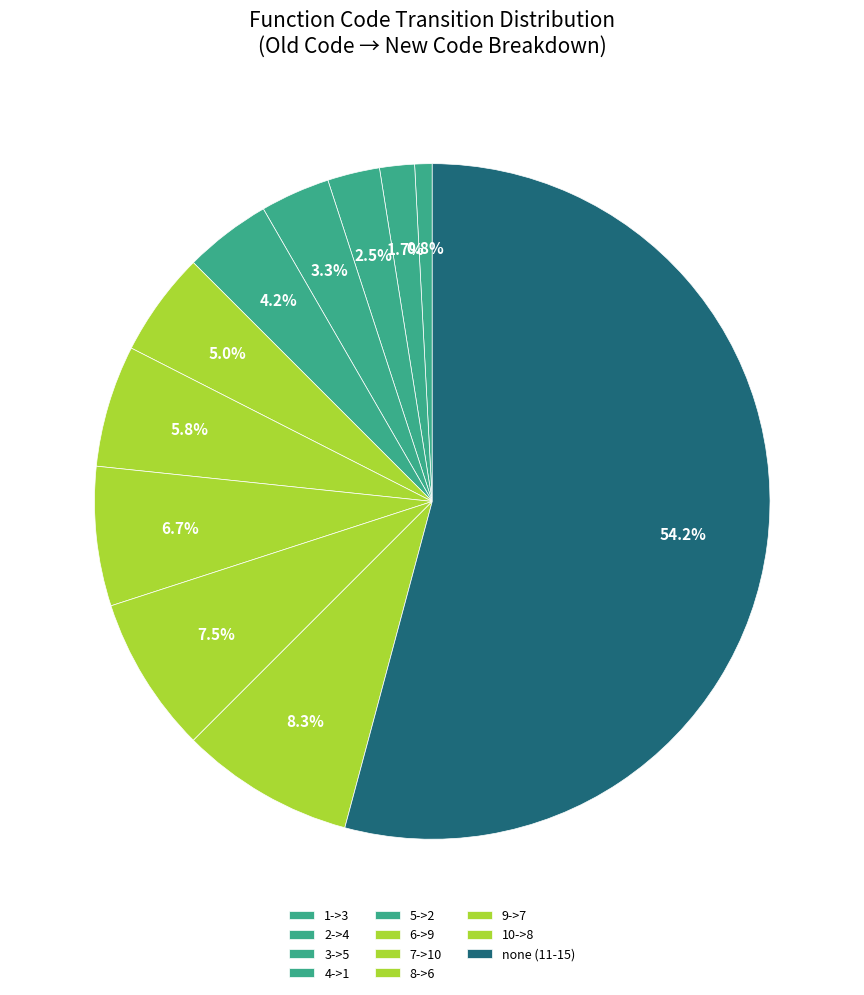

To the nearest percent, what is the difference between the largest and smallest slice percentages?

53%